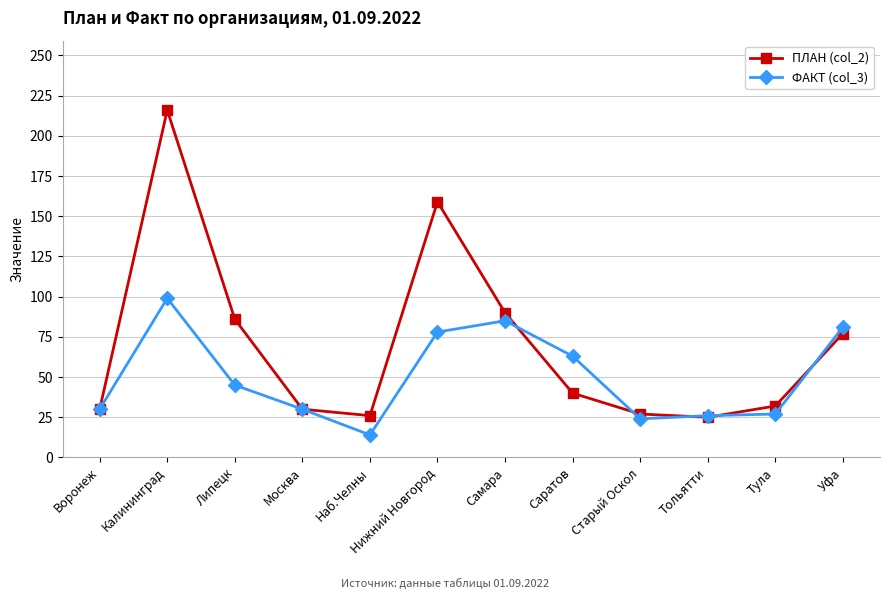

Is this an area chart (filled region under the line)?

No